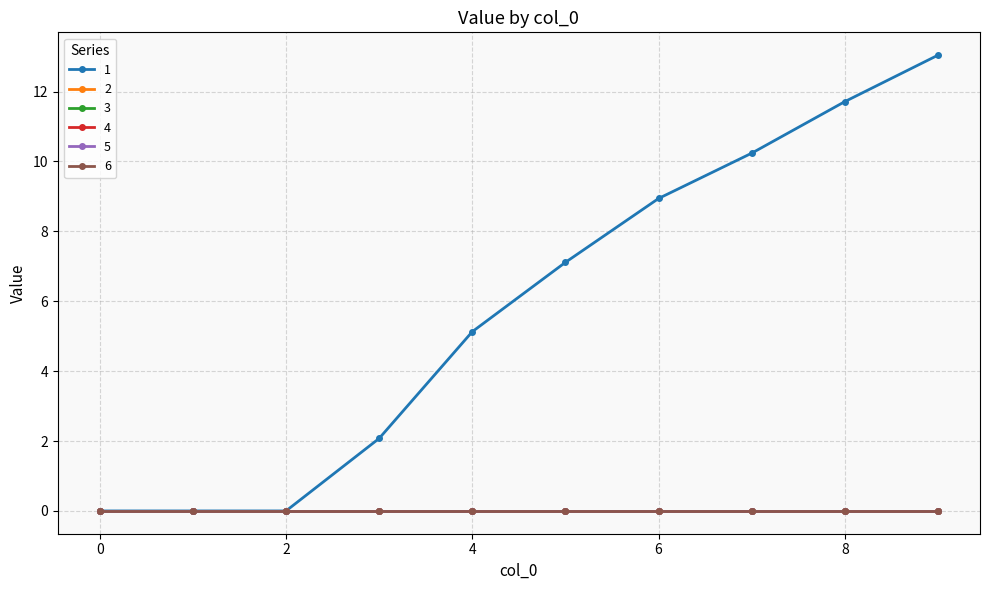

What is the value of the 1 point at the 7th from the left?

8.9